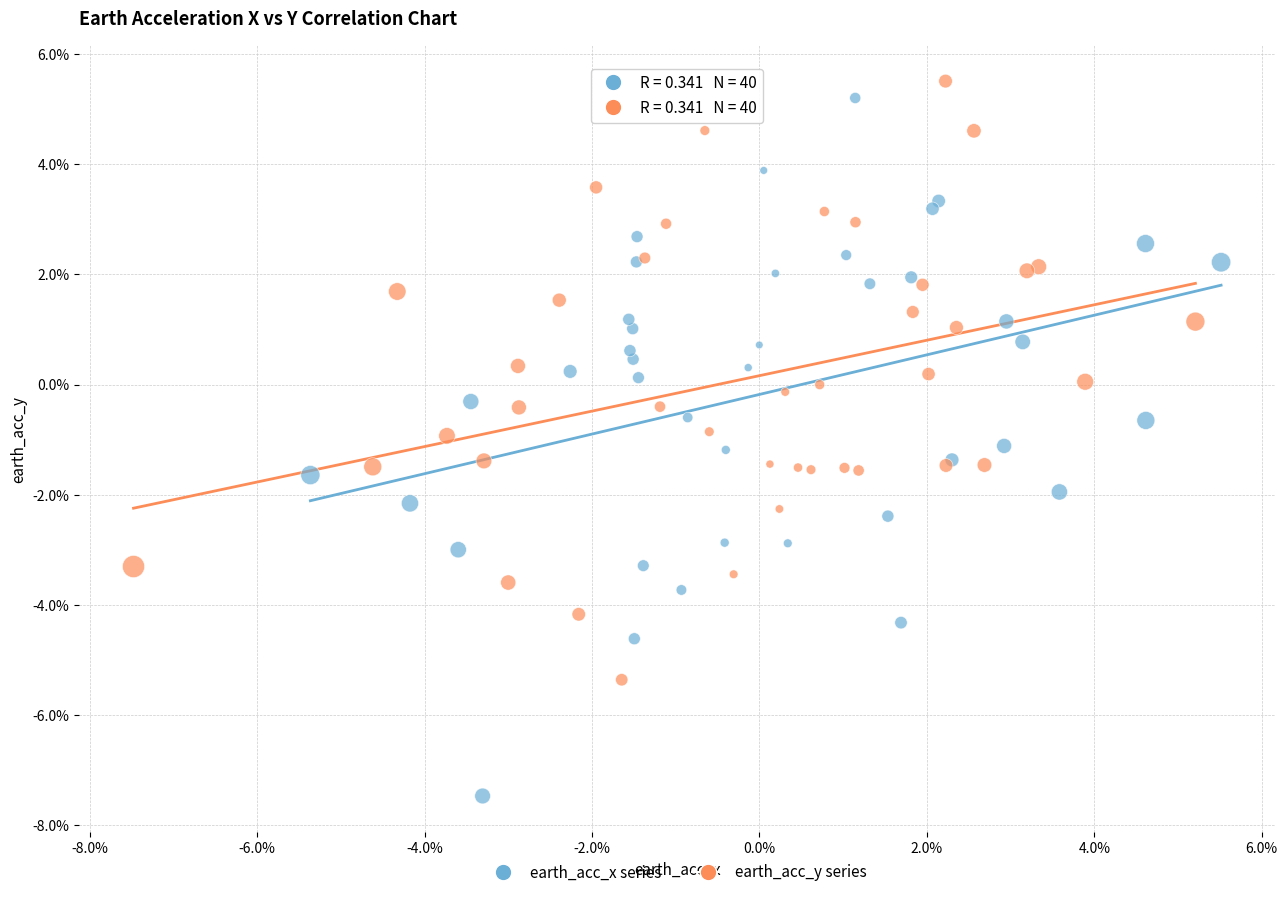

What are all the series names shown in the legend?

earth_acc_x series, earth_acc_y series